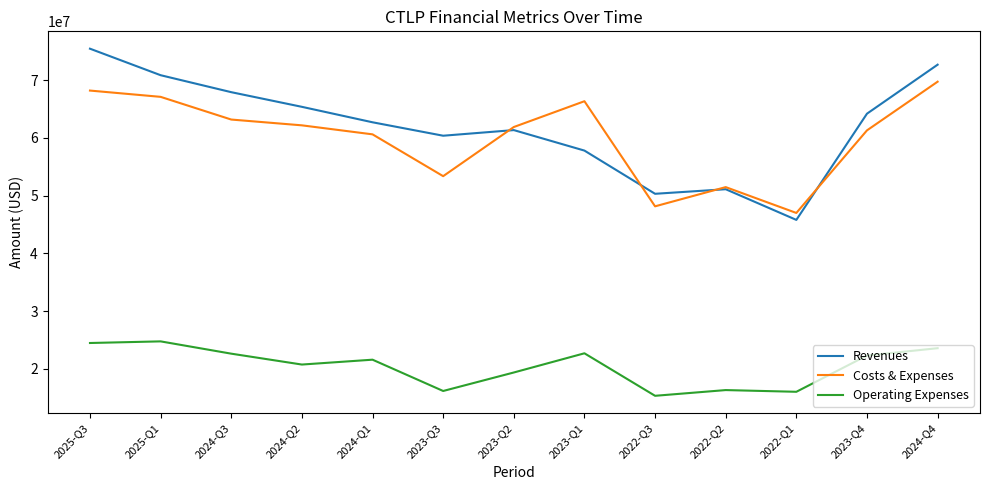

In Revenues, how many points are lower than both neighbors (excluding endpoints)?

3